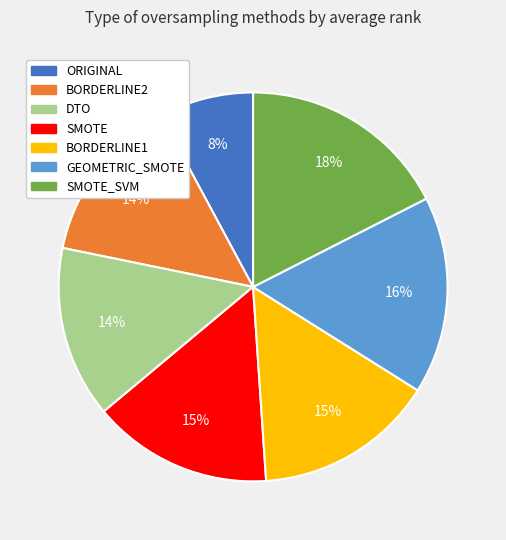

Is there a majority slice in this chart?

No